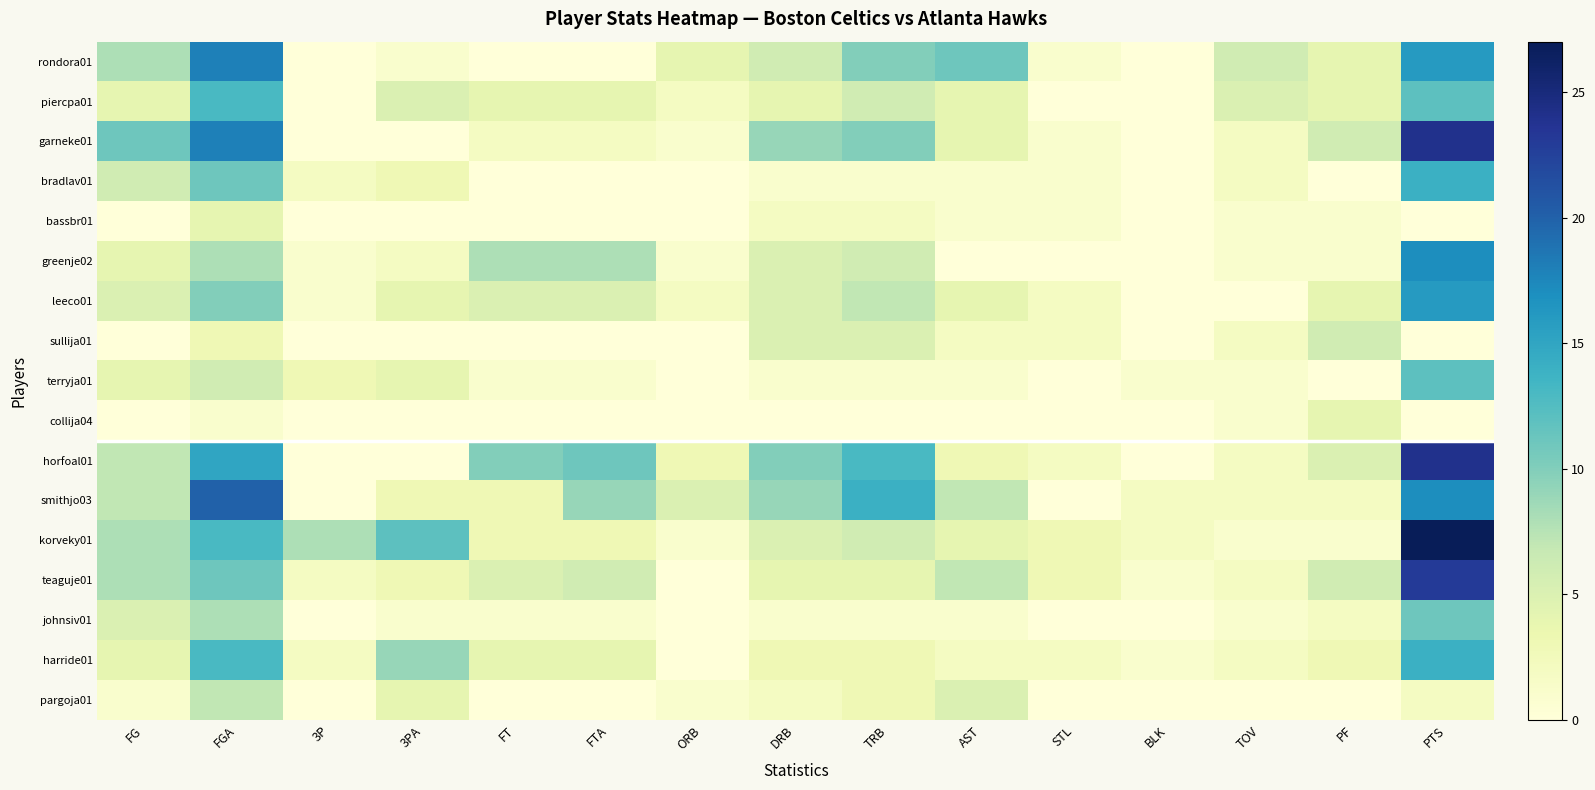

How many distinct data groups are displayed?

17